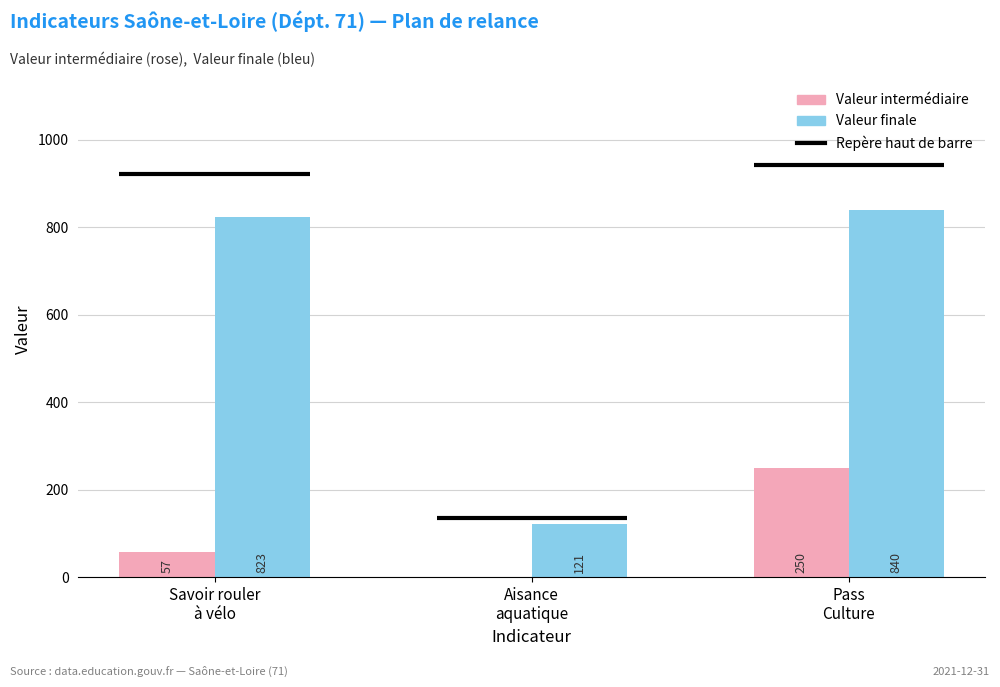

What is the approximate value of Valeur intermédiaire at Pass
Culture, to the nearest 5?

250